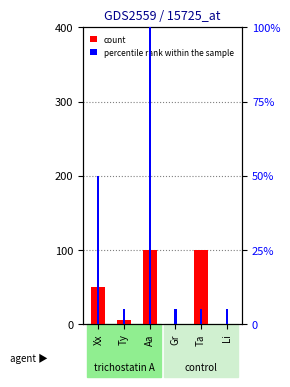

At how many categories does at least one series exceed 88?

2